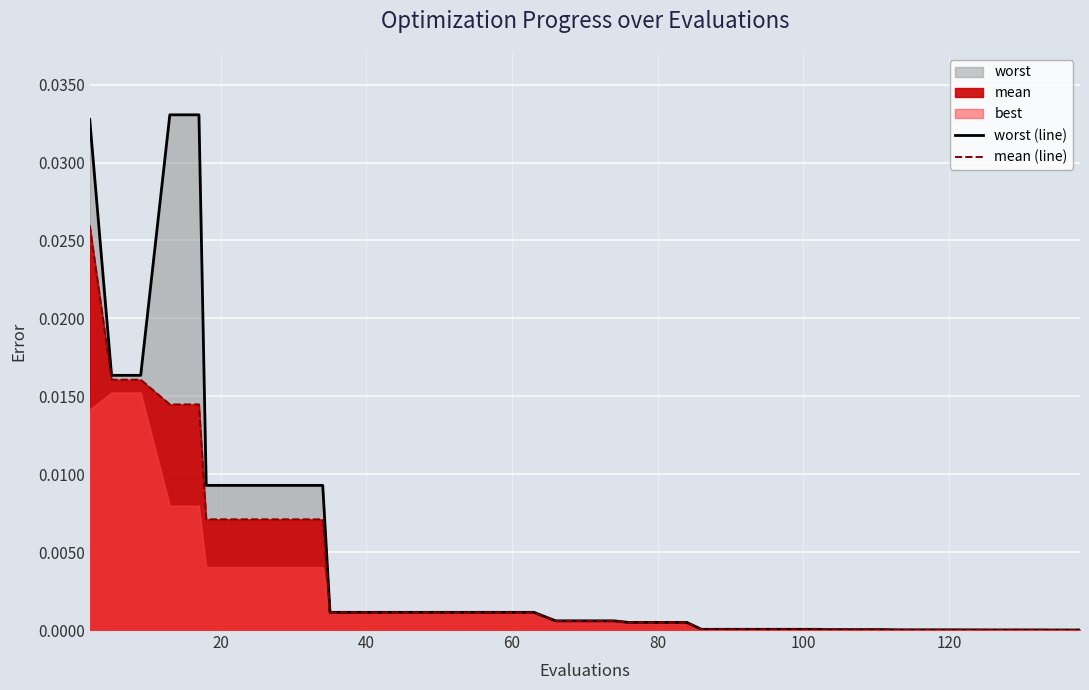

True or false: mean (line) and worst (line) intersect in this chart.

False